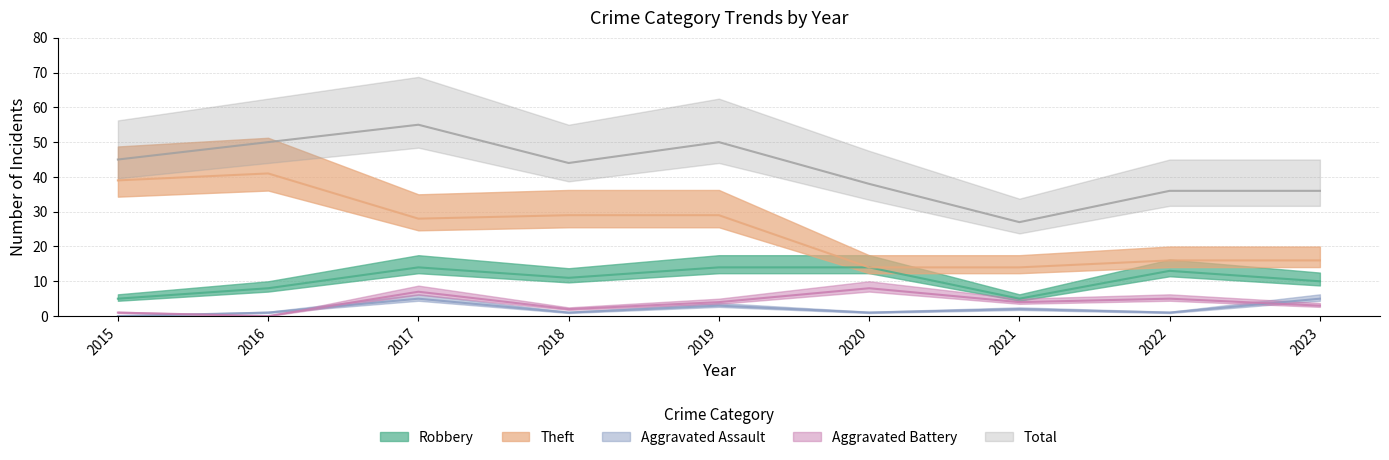

Where is Aggravated Battery nearest to the value 4?

2019